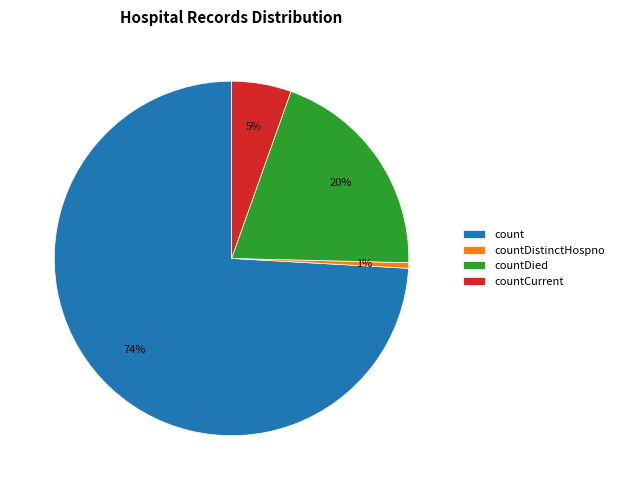

To the nearest percent, what percentage of the pie is countCurrent?

5%